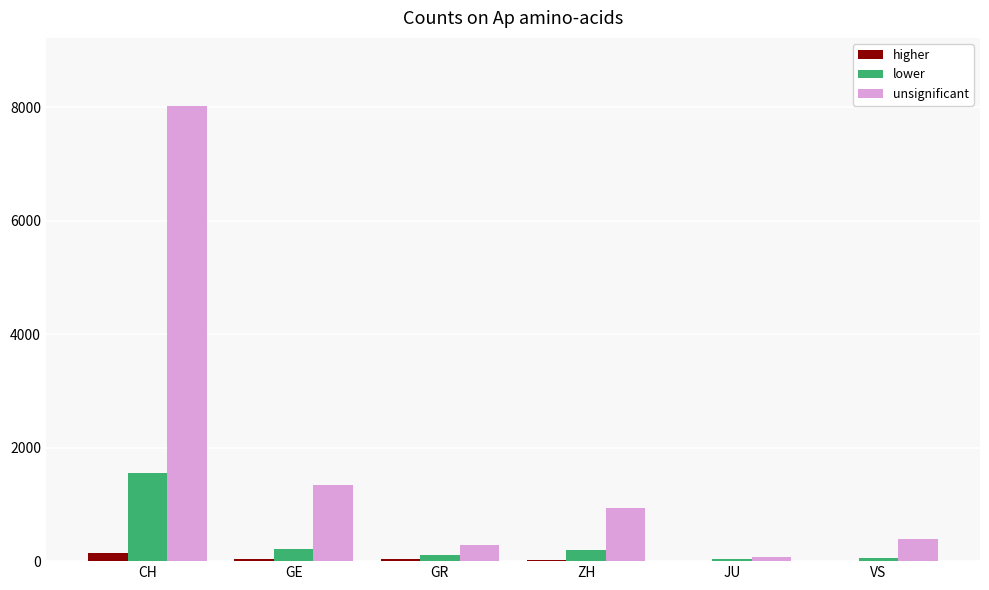

Which series has the largest total across all categories?

unsignificant